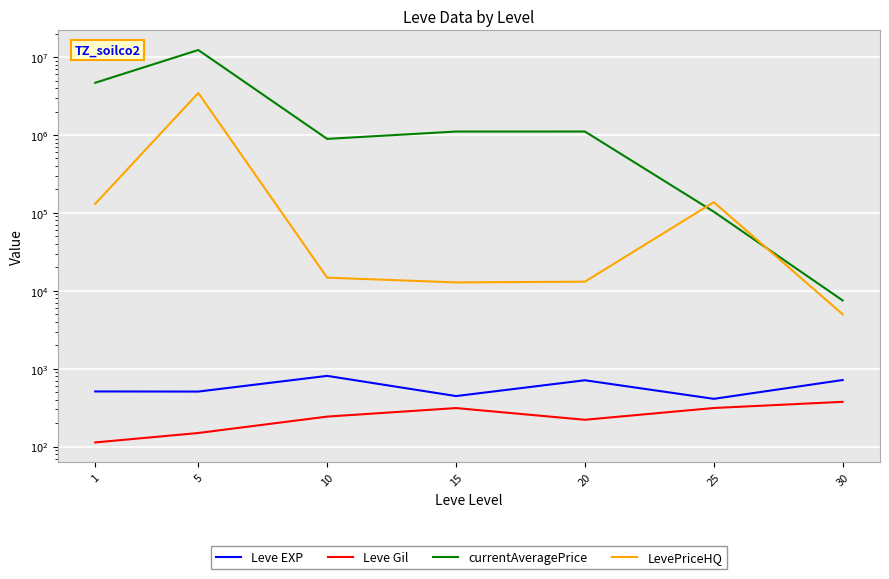

True or false: Leve Gil has more than 1 points higher than both neighbors.

False